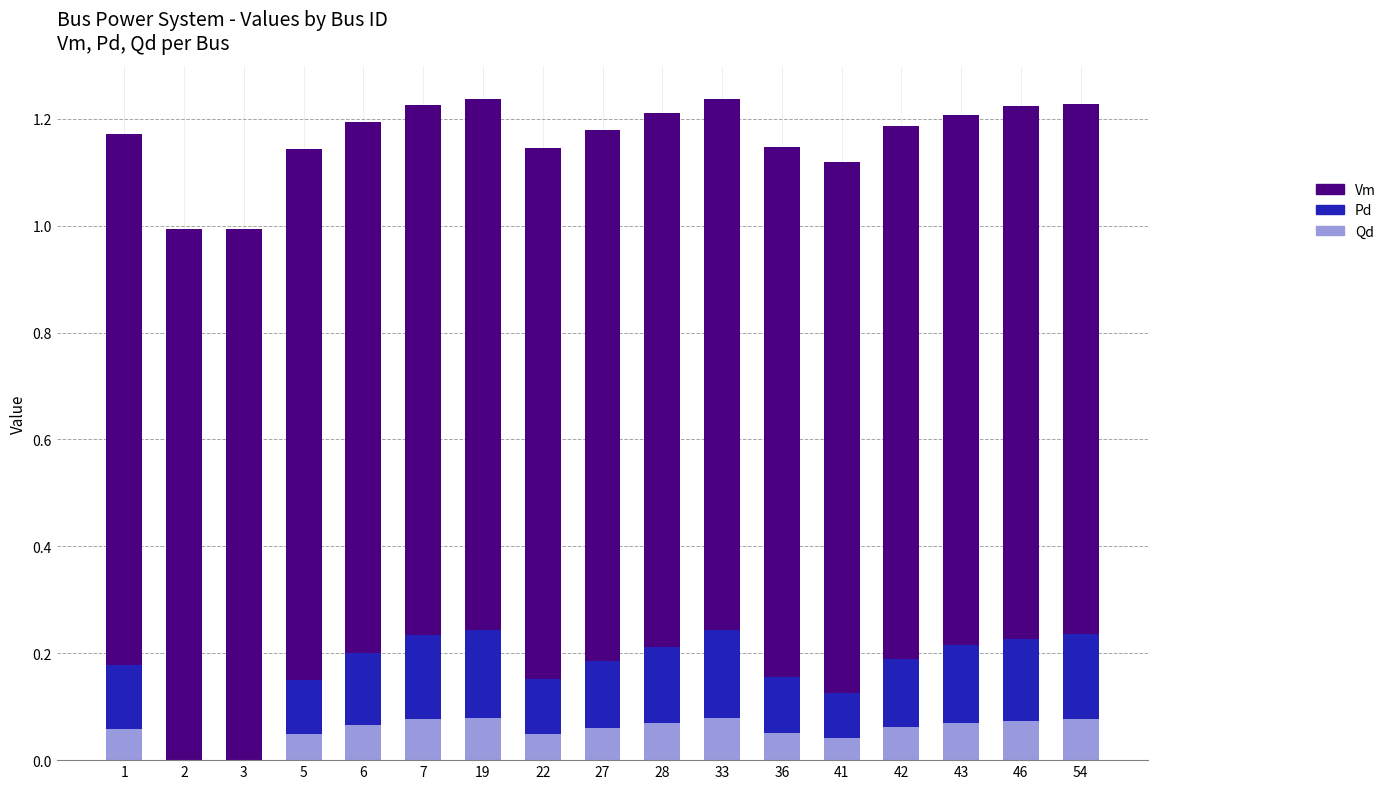

The value of Qd at 1 is 0.0. True or false?

False